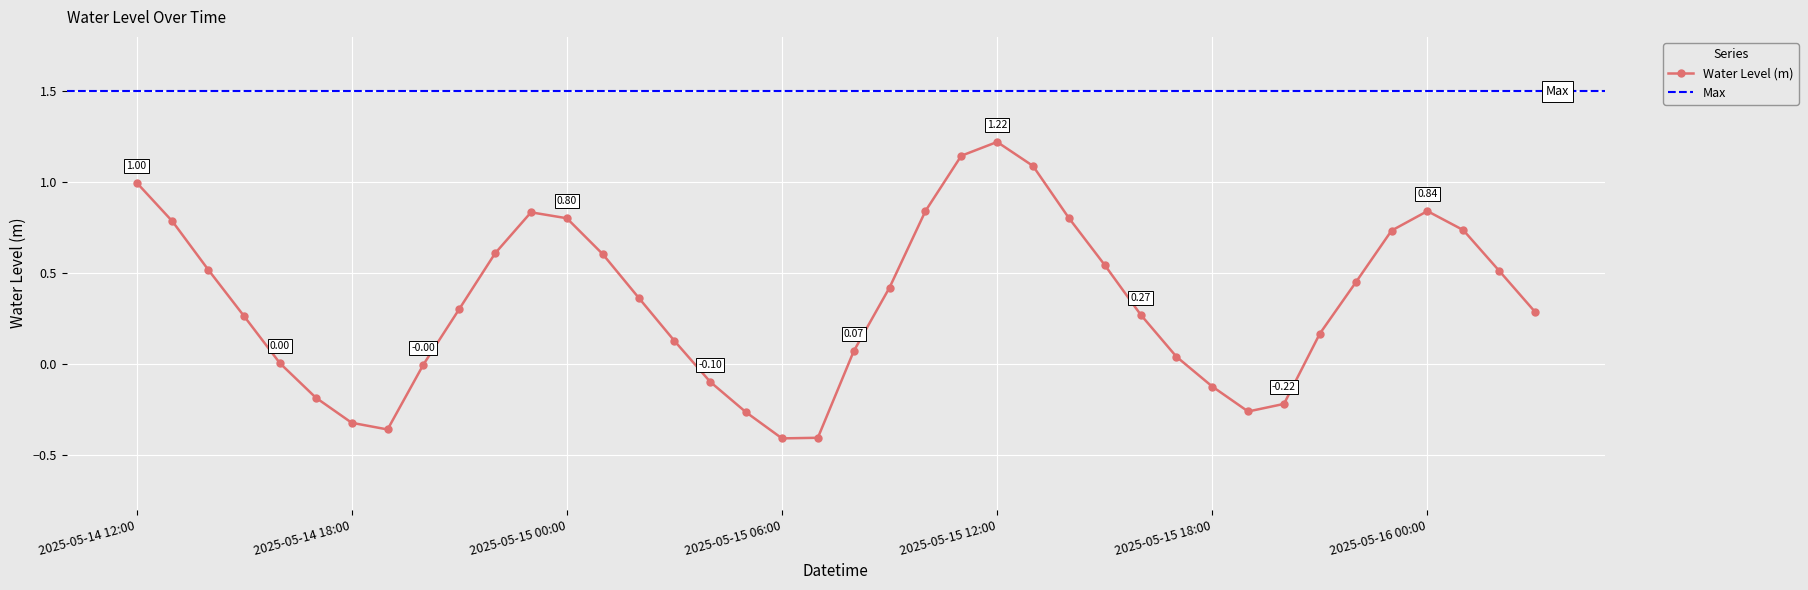

Reading left to right, extract all data points from this chart.

2025-05-14 12:00=1.0	2025-05-14 13:00=0.8	2025-05-14 14:00=0.5	2025-05-14 15:00=0.3	2025-05-14 16:00=0.0	2025-05-14 17:00=-0.2	2025-05-14 18:00=-0.3	2025-05-14 19:00=-0.4	2025-05-14 20:00=-0.0	2025-05-14 21:00=0.3	2025-05-14 22:00=0.6	2025-05-14 23:00=0.8	2025-05-15 00:00=0.8	2025-05-15 01:00=0.6	2025-05-15 02:00=0.4	2025-05-15 03:00=0.1	2025-05-15 04:00=-0.1	2025-05-15 05:00=-0.3	2025-05-15 06:00=-0.4	2025-05-15 07:00=-0.4	2025-05-15 08:00=0.1	2025-05-15 09:00=0.4	2025-05-15 10:00=0.8	2025-05-15 11:00=1.1	2025-05-15 12:00=1.2	2025-05-15 13:00=1.1	2025-05-15 14:00=0.8	2025-05-15 15:00=0.5	2025-05-15 16:00=0.3	2025-05-15 17:00=0.0	2025-05-15 18:00=-0.1	2025-05-15 19:00=-0.3	2025-05-15 20:00=-0.2	2025-05-15 21:00=0.2	2025-05-15 22:00=0.4	2025-05-15 23:00=0.7	2025-05-16 00:00=0.8	2025-05-16 01:00=0.7	2025-05-16 02:00=0.5	2025-05-16 03:00=0.3